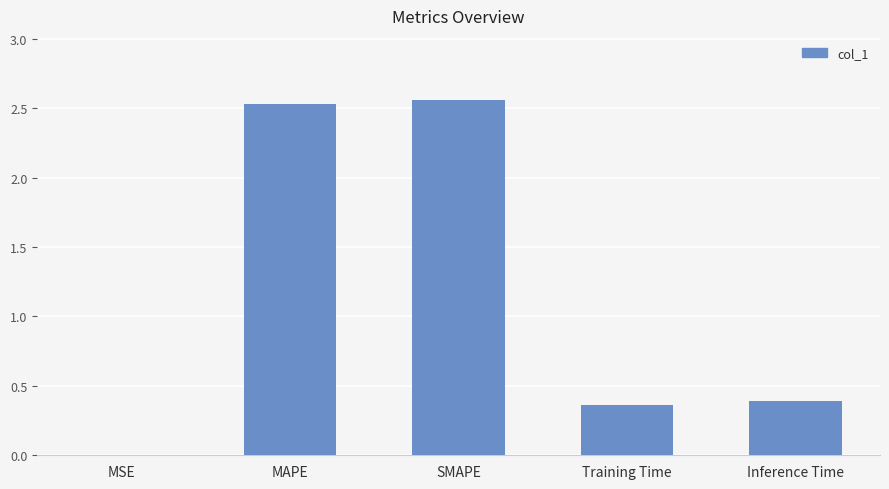

What is the change in value from SMAPE to Training Time?

-2.2